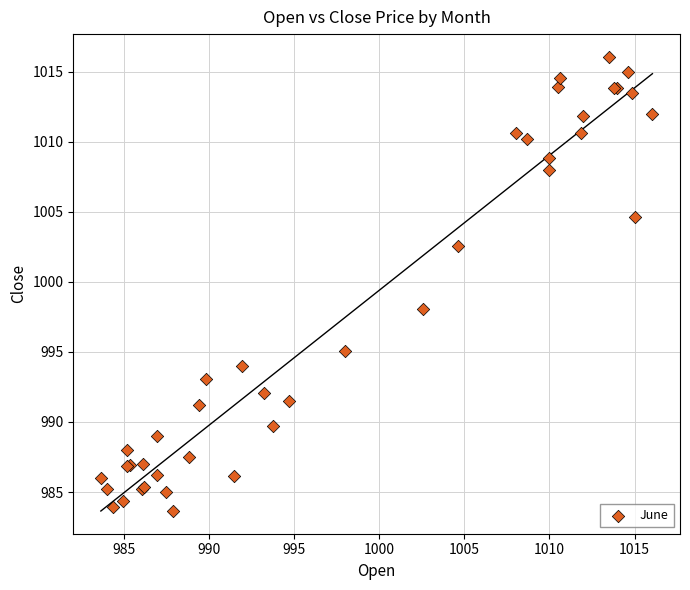

What Y value in the scatter plot is closest to 999?

998.0